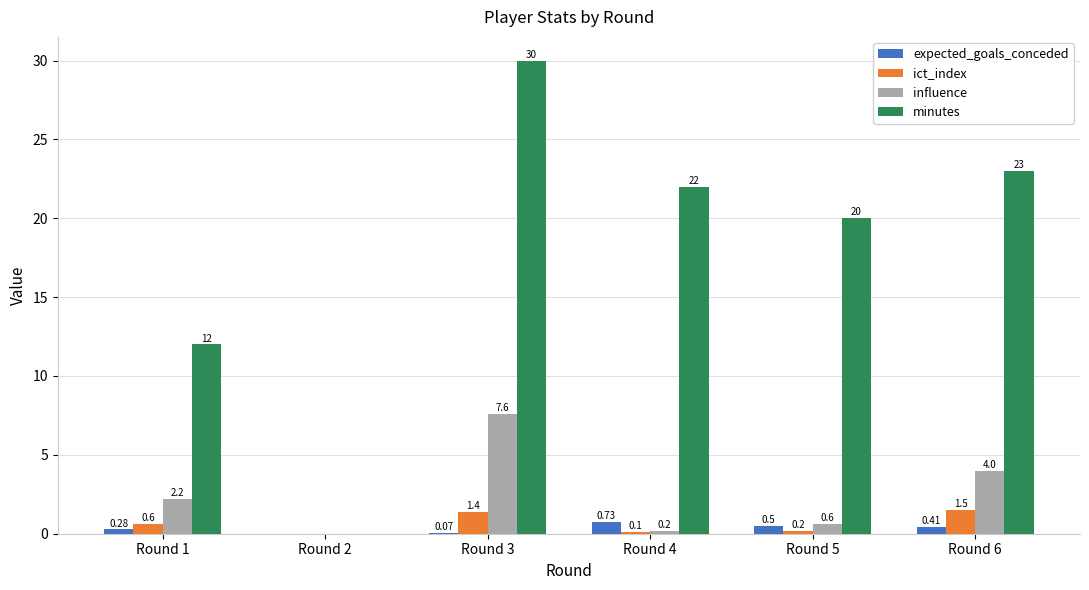

At which category is the sum across all series the highest?

Round 3